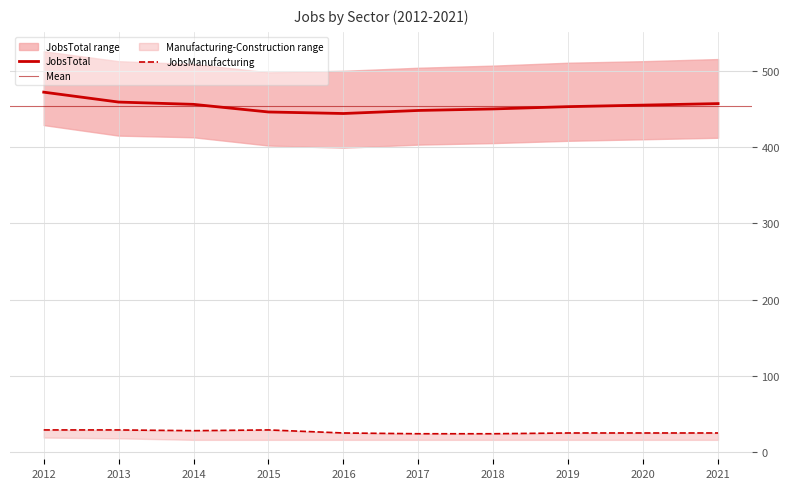

True or false: JobsConstruction and JobsTotal cross at least once.

False